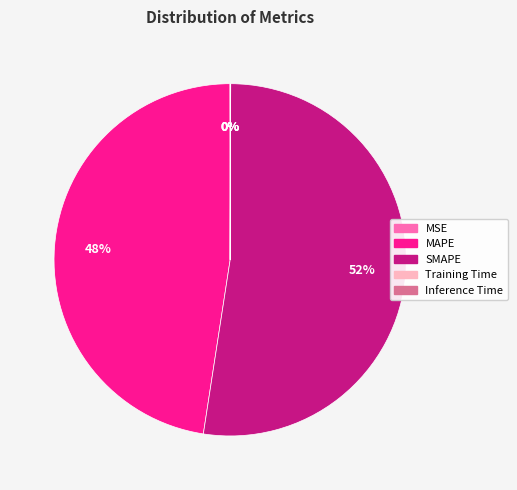

Does SMAPE account for over 50% of the chart?

Yes